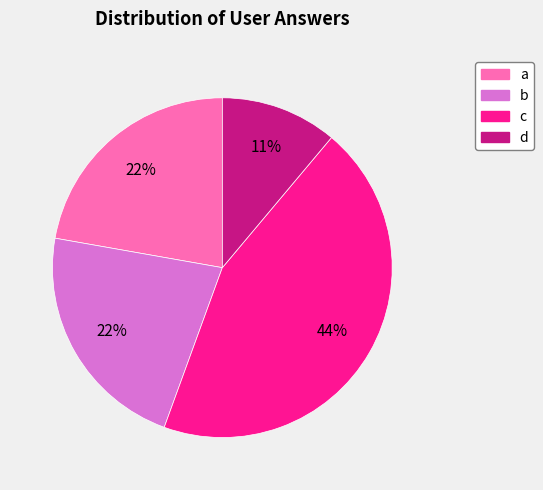

What is the smallest slice in the pie chart?

d